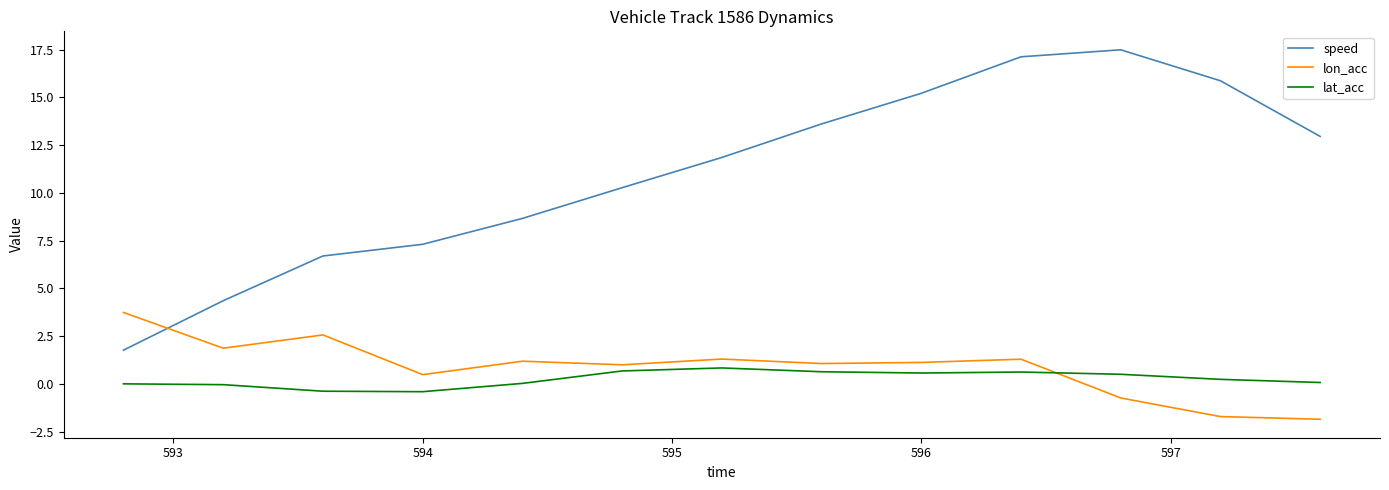

True or false: lat_acc and speed cross at least once.

False